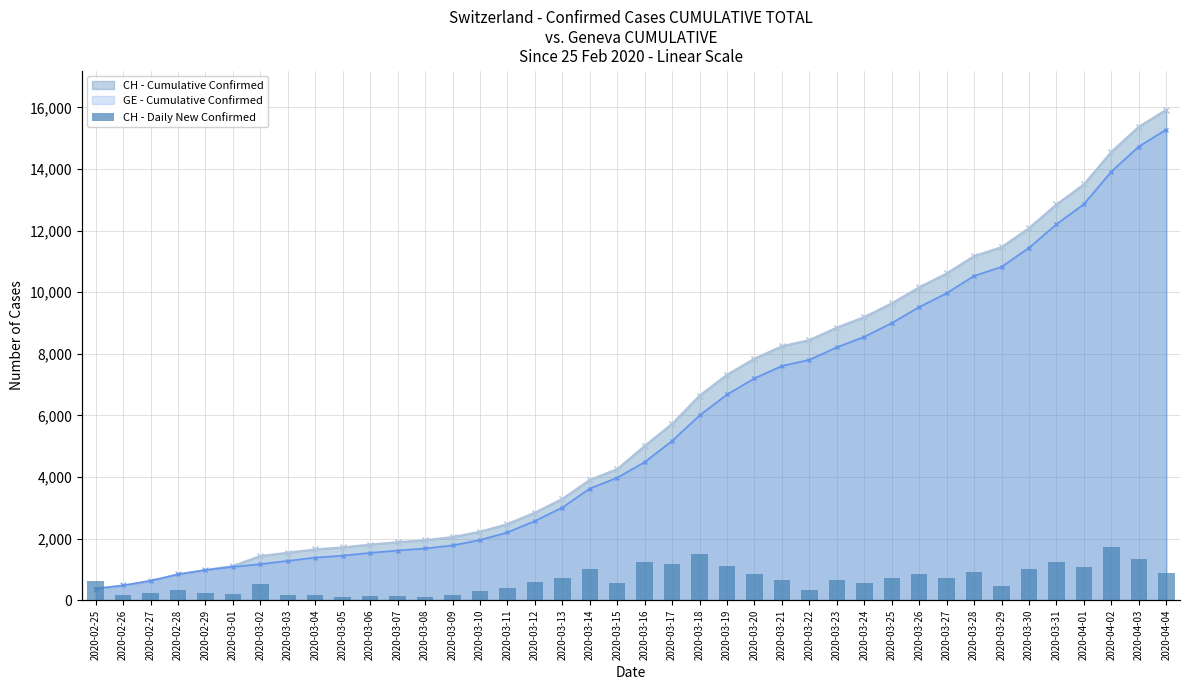

At 2020-03-11, list the series in order from largest to smallest.

CH - Cumulative Confirmed, GE - Cumulative Confirmed, CH - Daily New Confirmed